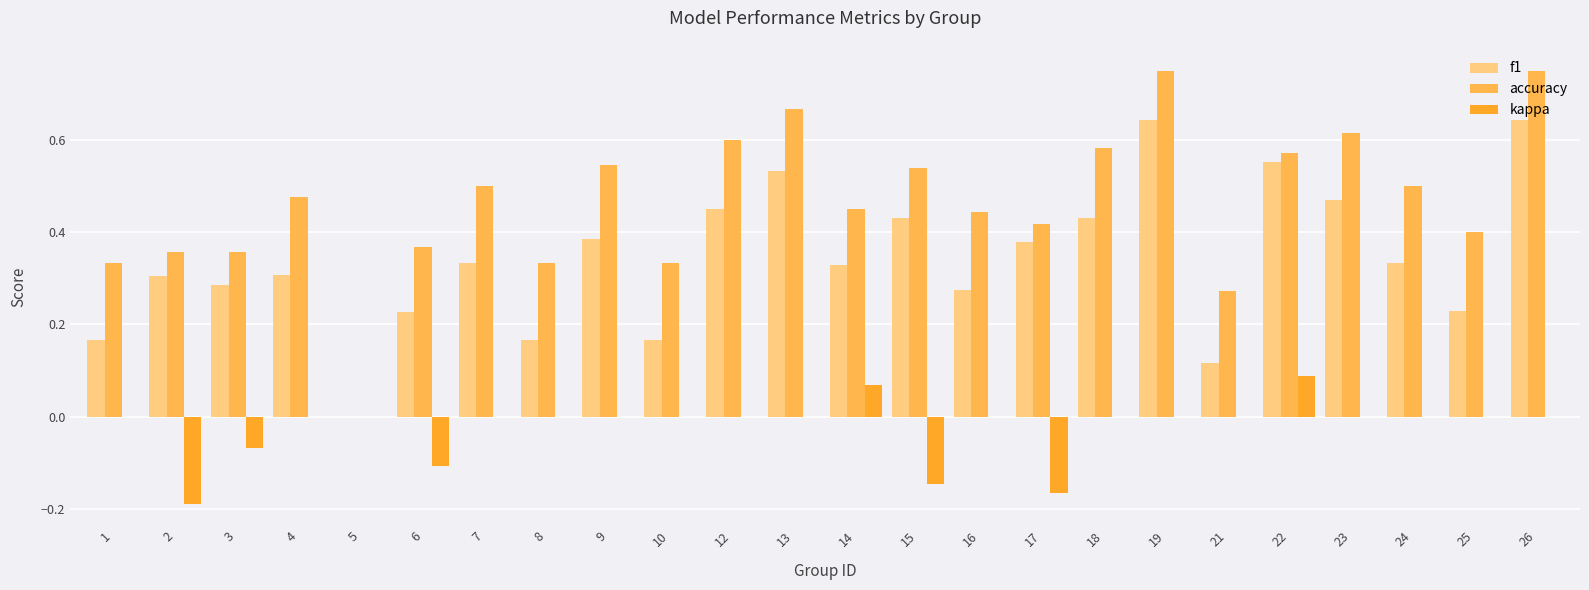

Which series has the largest total across all categories?

accuracy